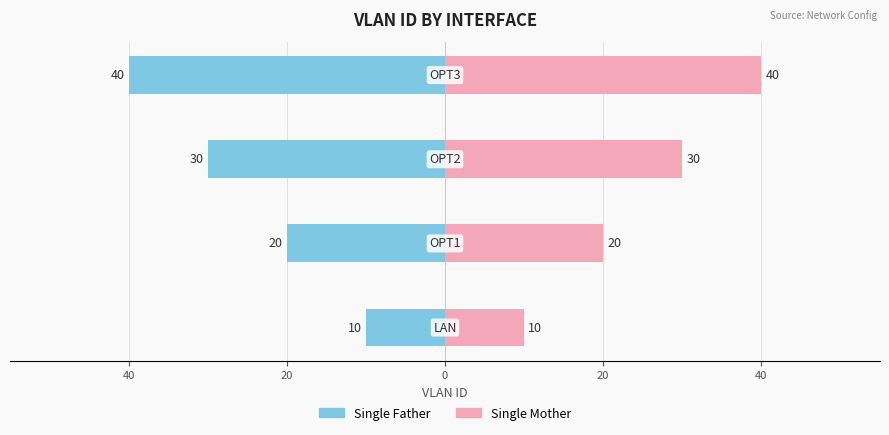

Between 20 and 0, which series saw the biggest shift?

Single Father